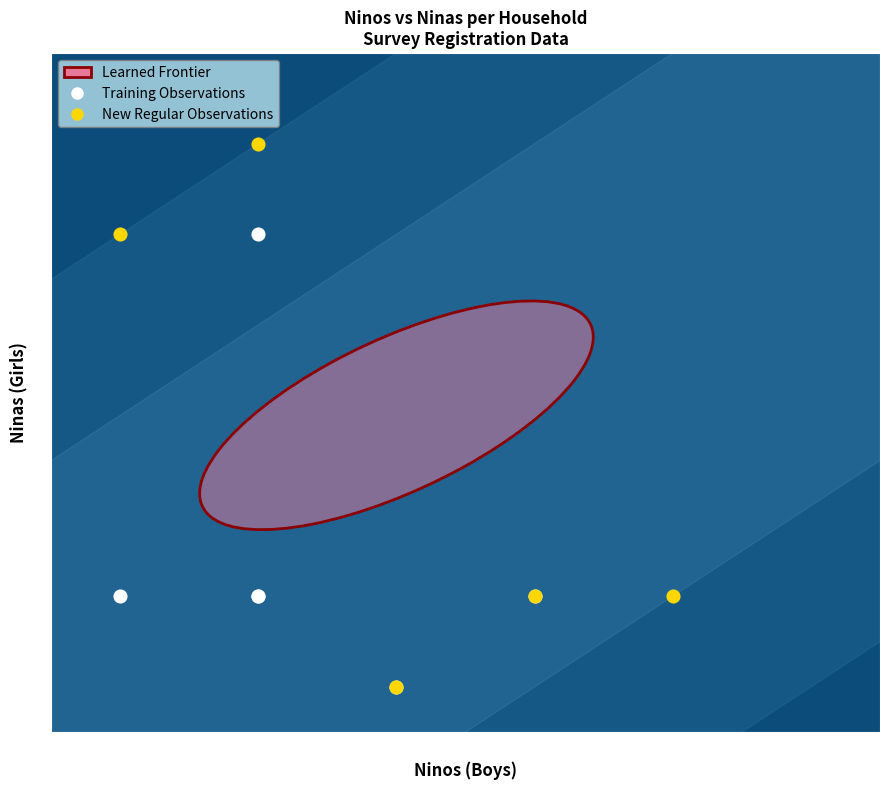

Which series has the largest Y range (max minus min)?

New Regular Observations